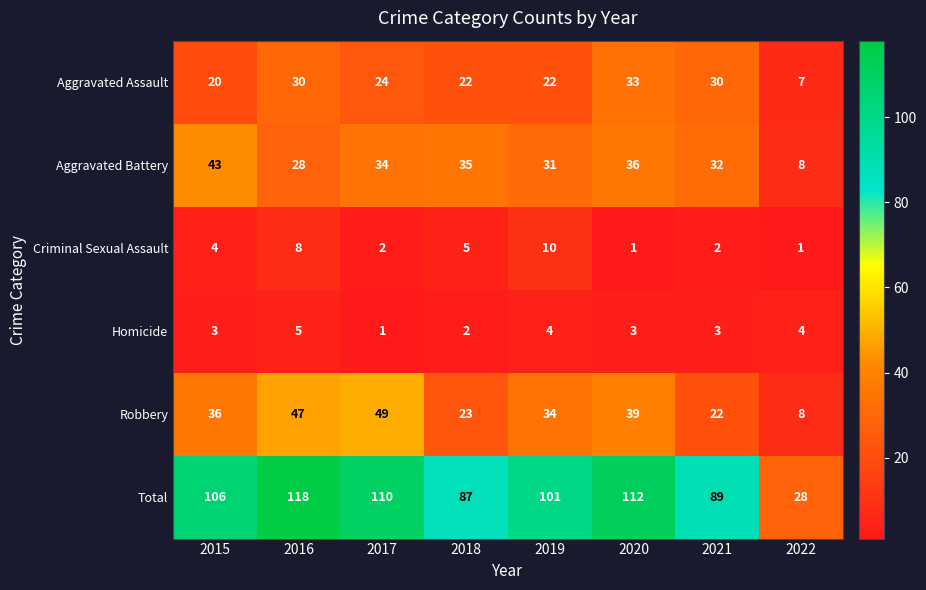

The Total series shows 110 at 2017. True or false?

True